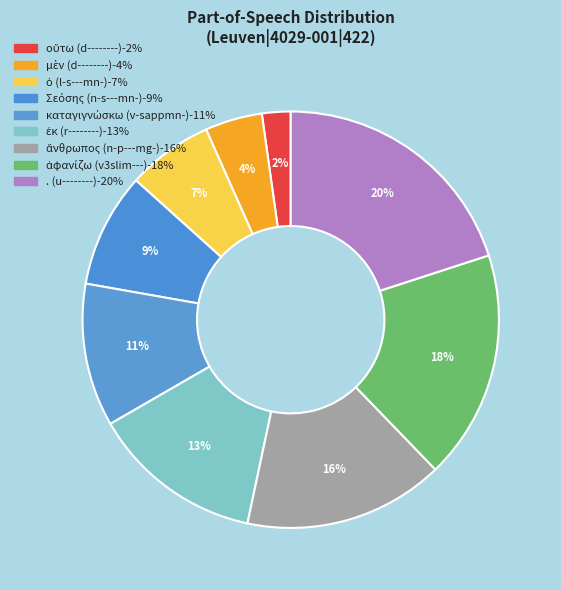

The ἀφανίζω (v3slim---) slice represents 18% of the pie. True or false?

True